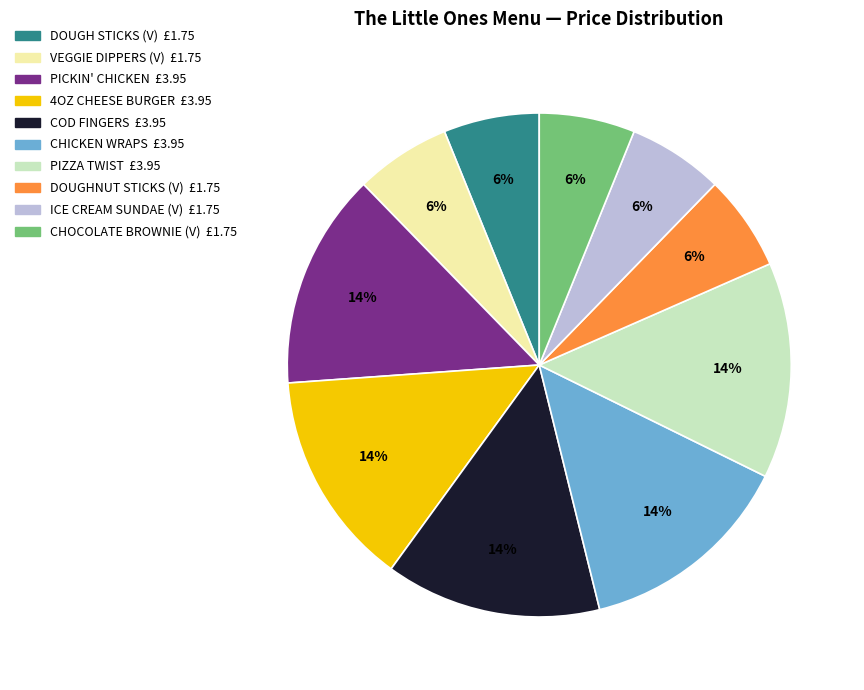

To the nearest percent, what is the difference between the largest and smallest slice percentages?

8%